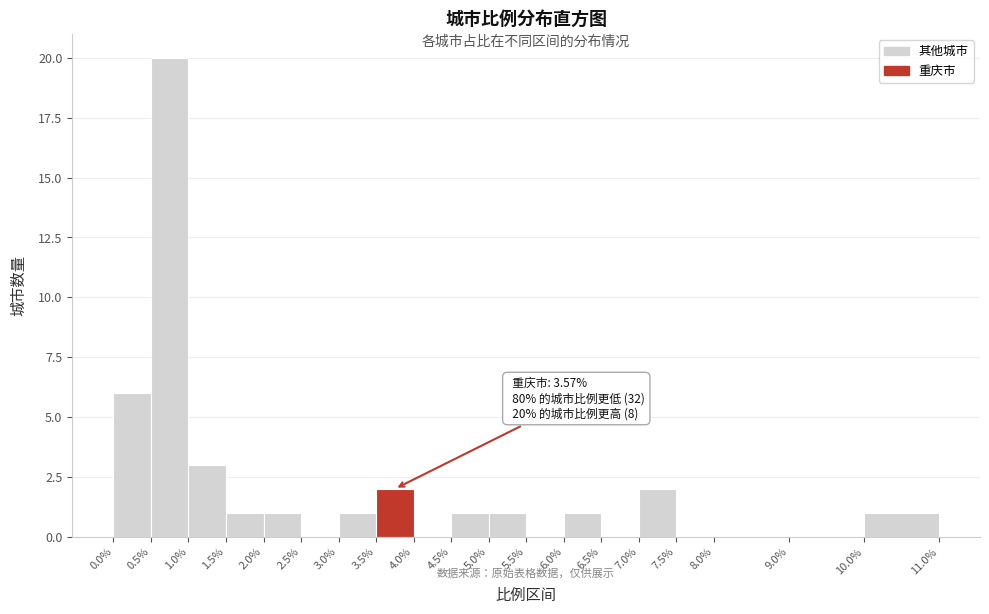

Over which range of the x-axis is the bar tallest?

0.5% to 1.0%